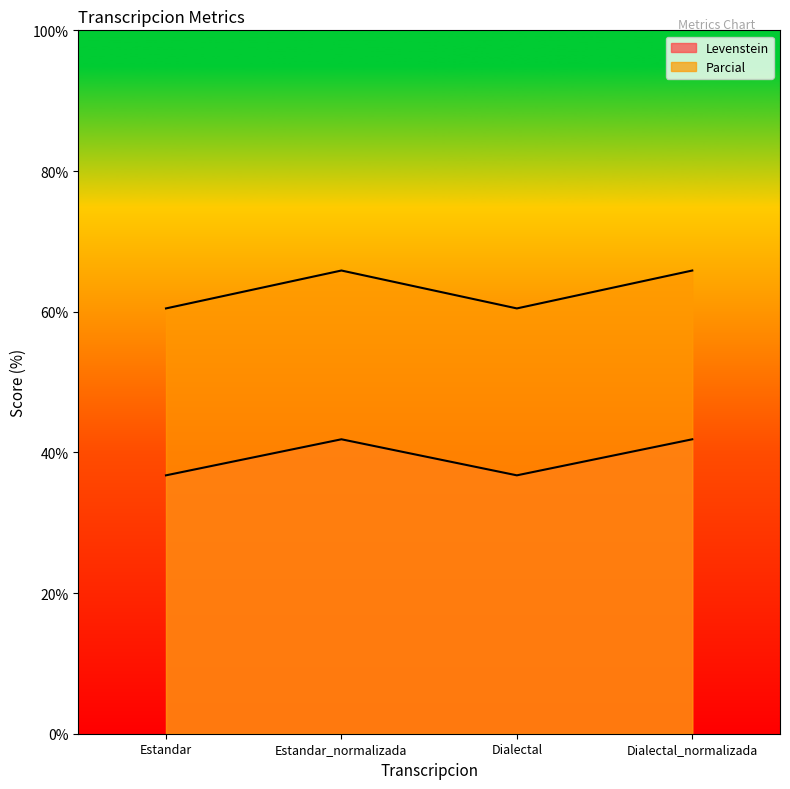

What is the total value across all series at Dialectal?

97.2